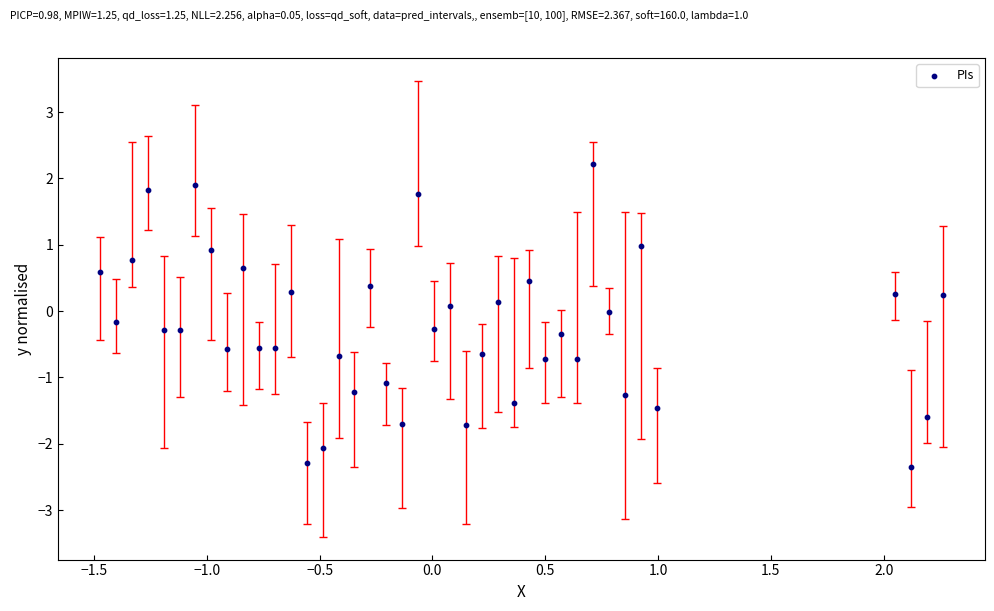

What is the range of X values (max minus min)?

3.7